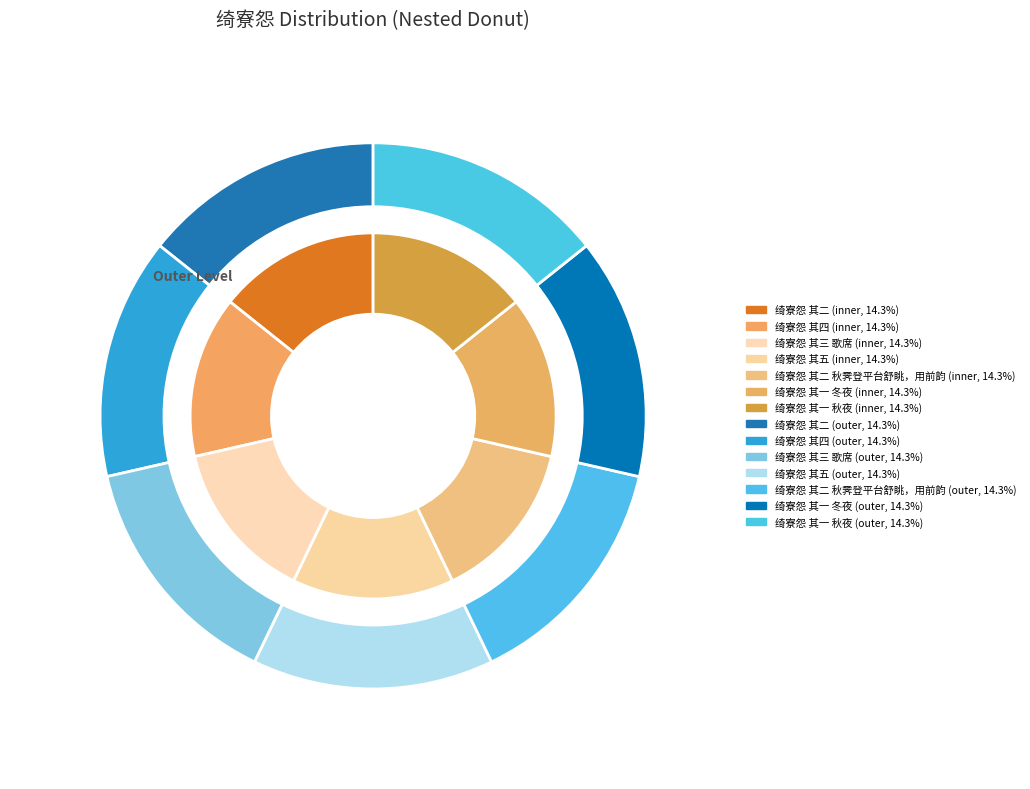

Which slice is the smallest?

绮寮怨 其一 冬夜